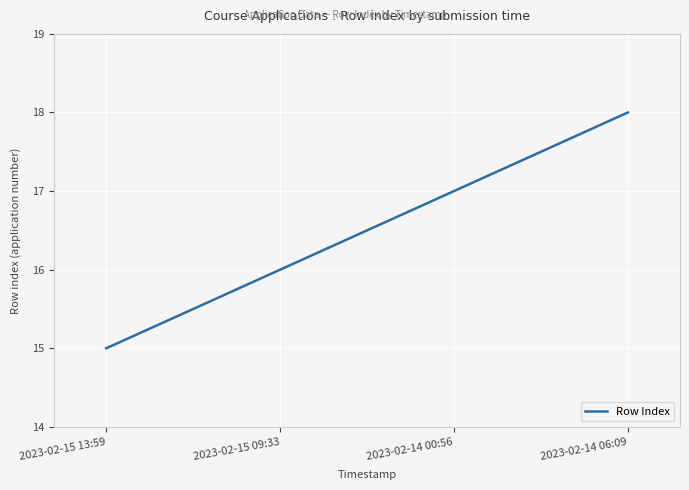

What is the minimum value shown in the chart?

15.0